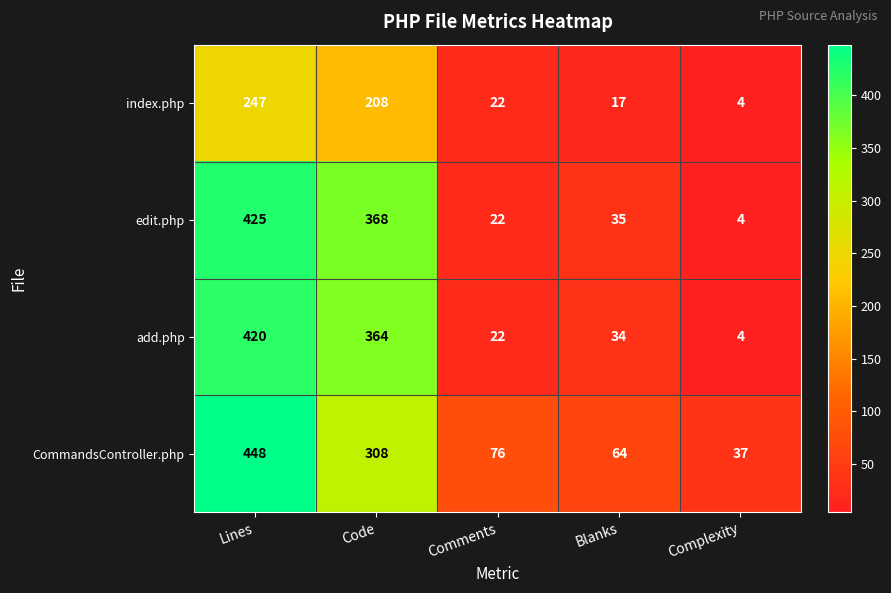

Which series has the widest spread of values?

edit.php